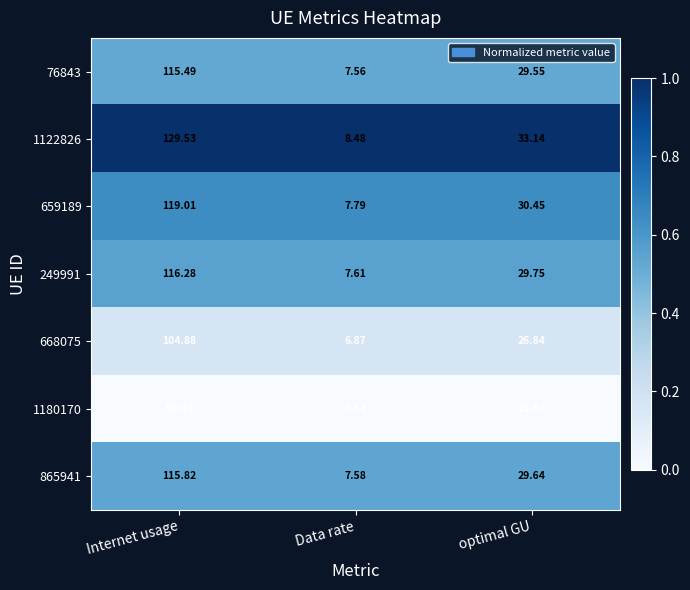

Which category has the highest value in the 1122826 series?

Internet usage